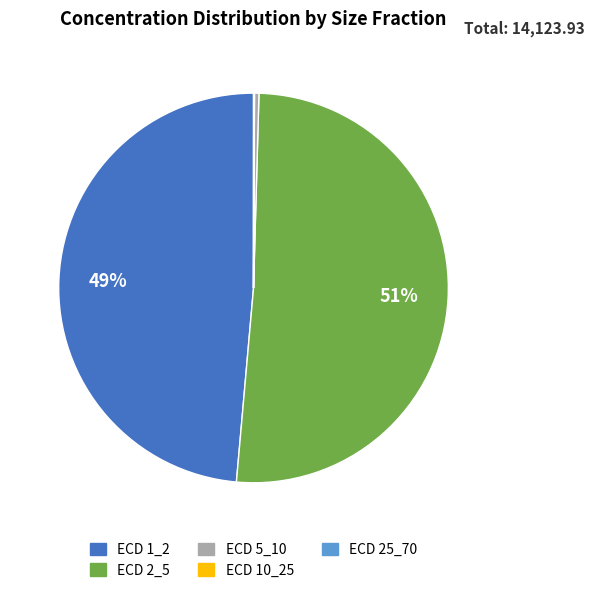

Which slice is the largest?

ECD 2_5